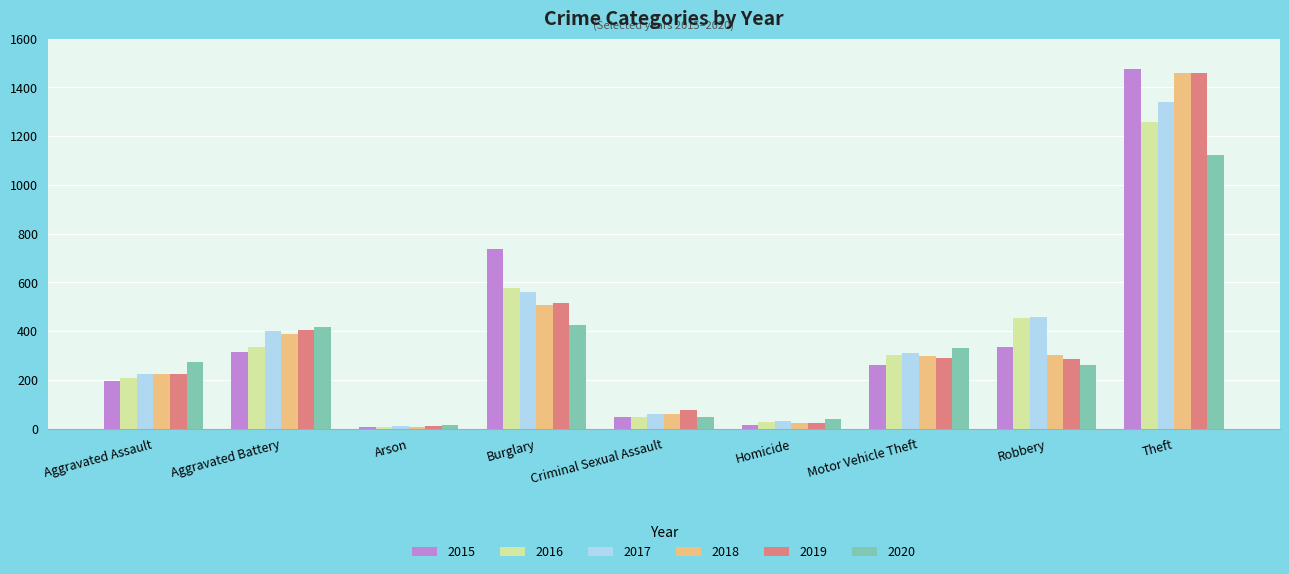

How many distinct data groups are displayed?

6